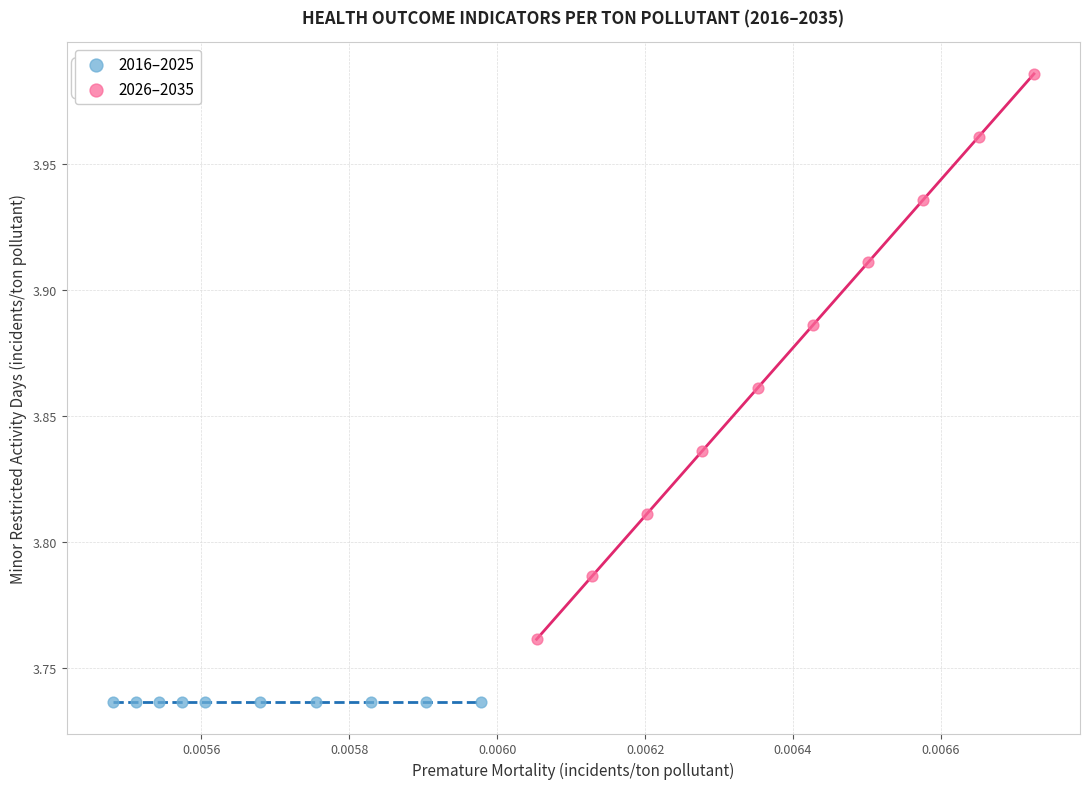

Which series reaches the maximum Y coordinate?

2026–2035